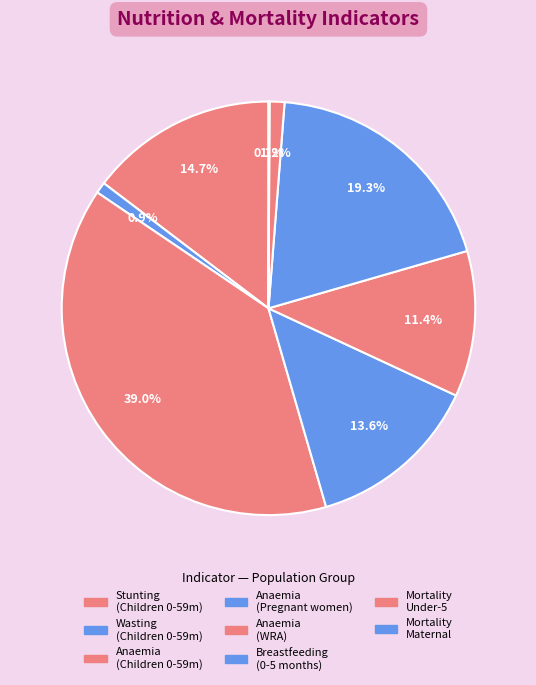

Is there a majority slice in this chart?

No